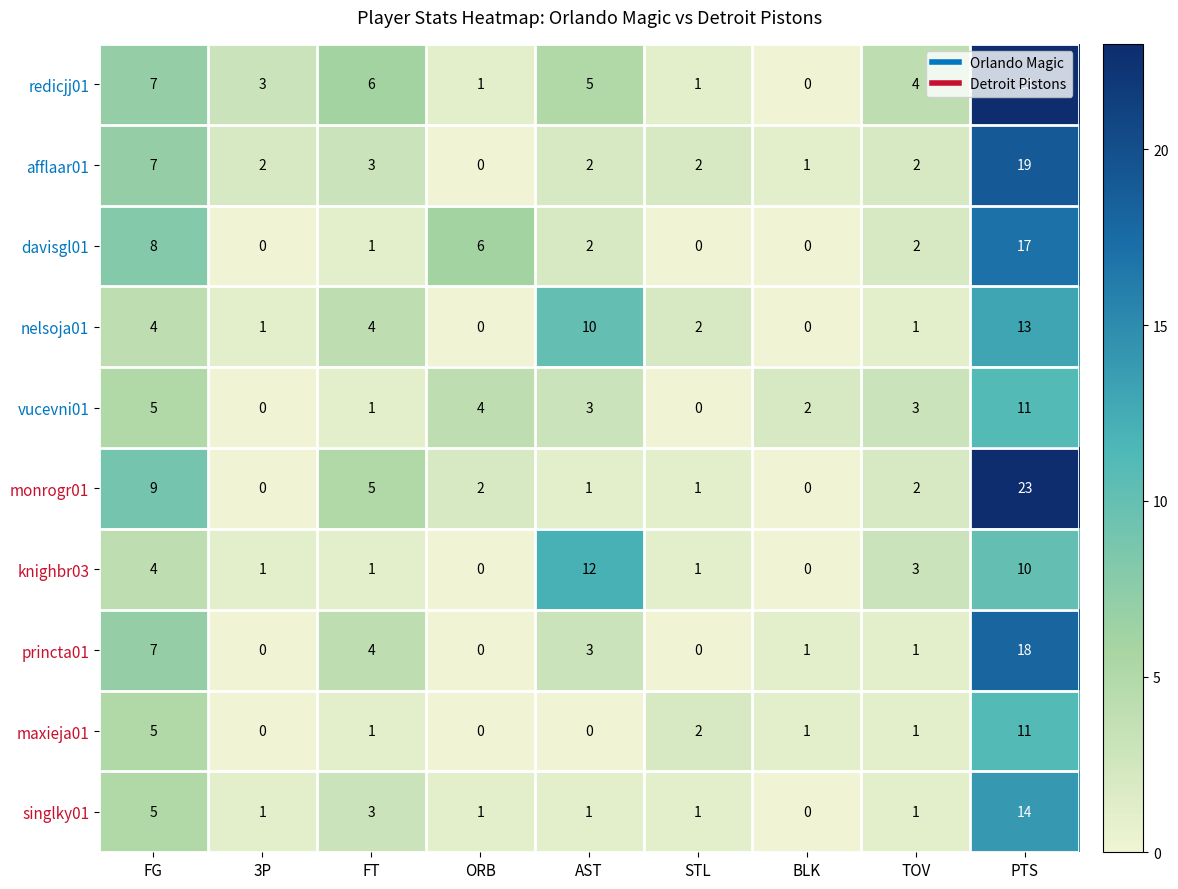

The knighbr03 series shows 2 at TOV. True or false?

False